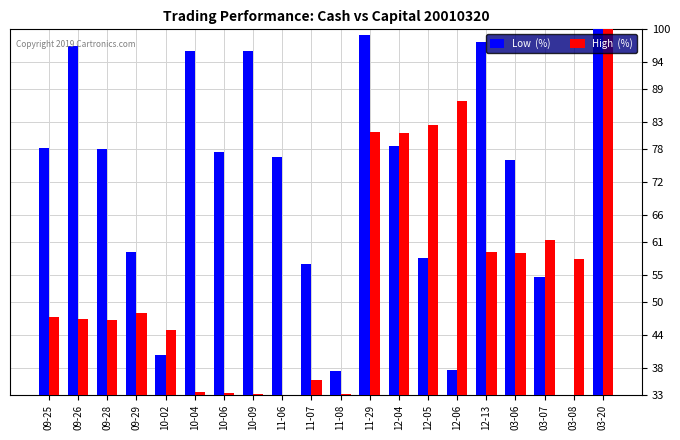

What is the difference between the highest and lowest values at 03-08?

24.8